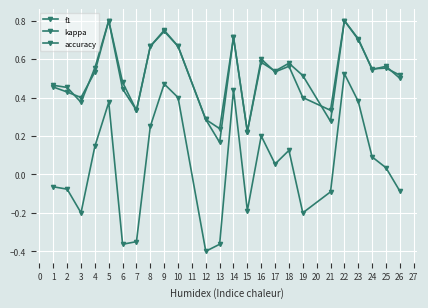

True or false: kappa and f1 cross at least once.

False